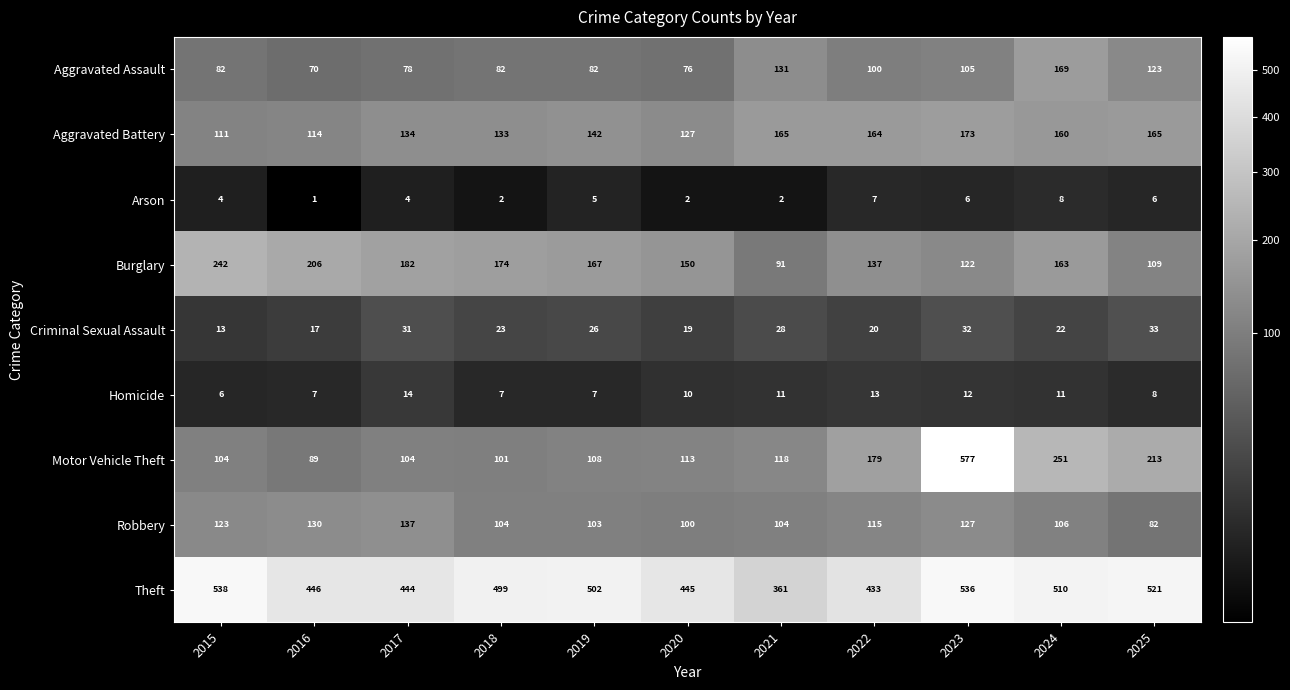

What is the difference between the maximum and minimum values in the Motor Vehicle Theft series?

488